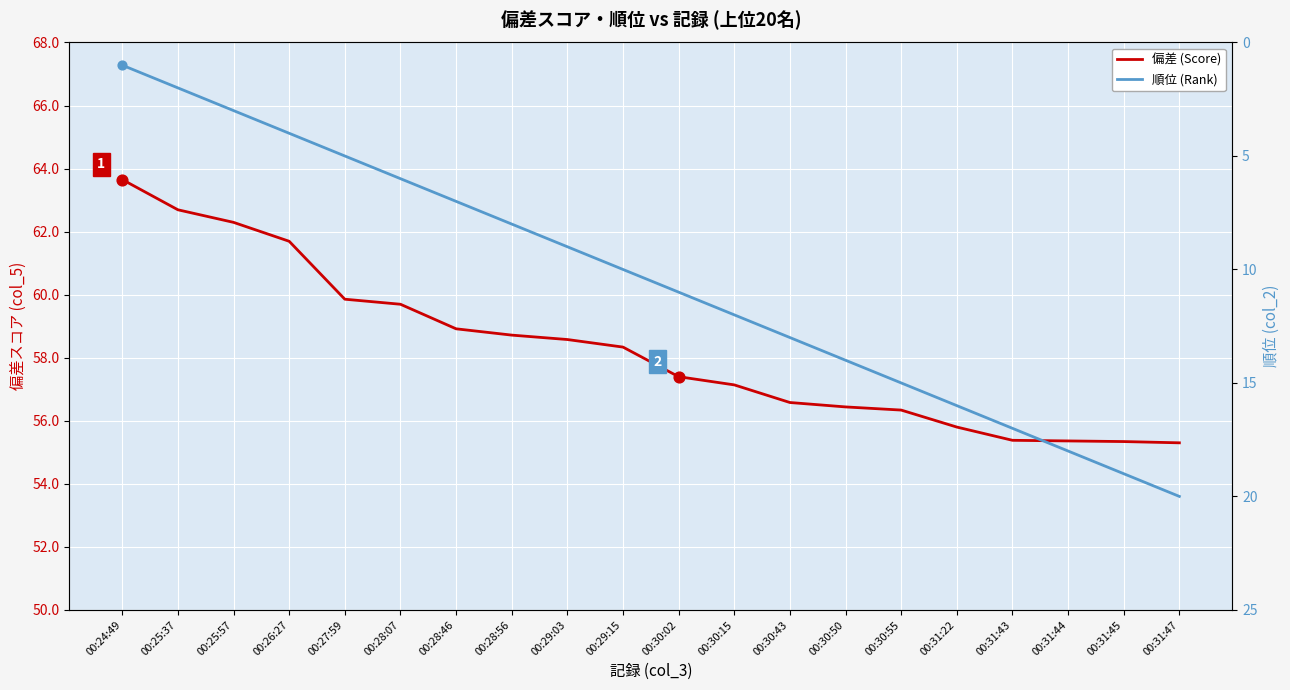

Is the value of 順位 (Rank) at 00:28:46 greater than the value of 偏差 (Score) at 00:28:07?

No